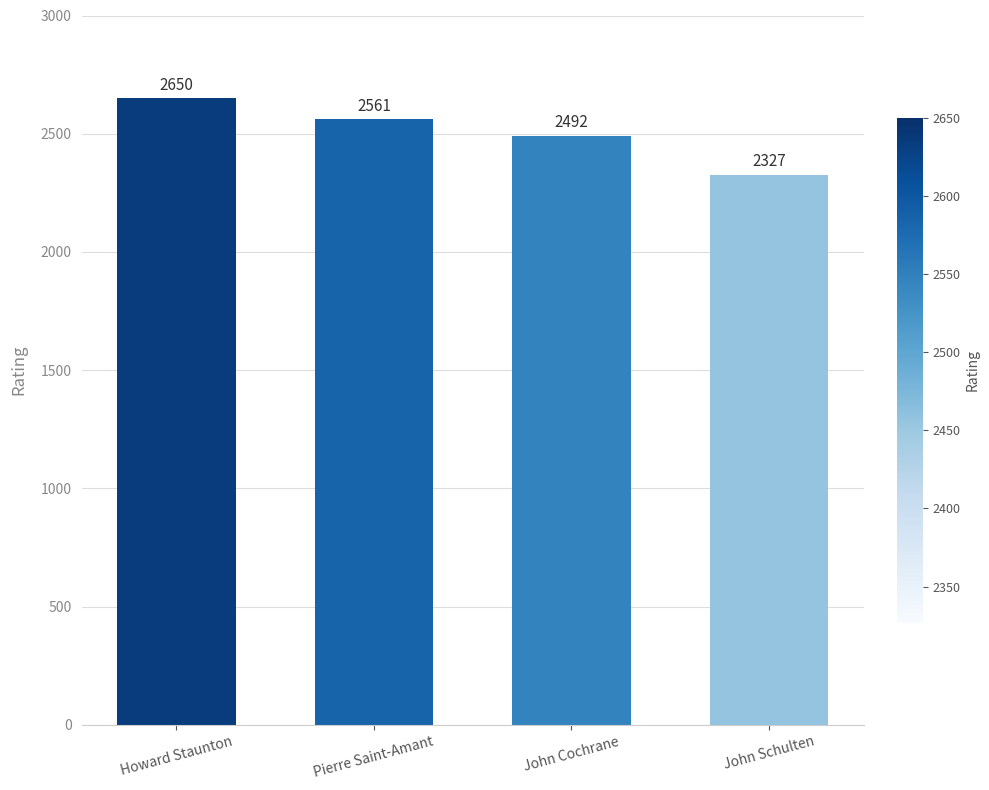

Reading right to left, transcribe all the data shown in this chart.

2327	2492	2561	2650